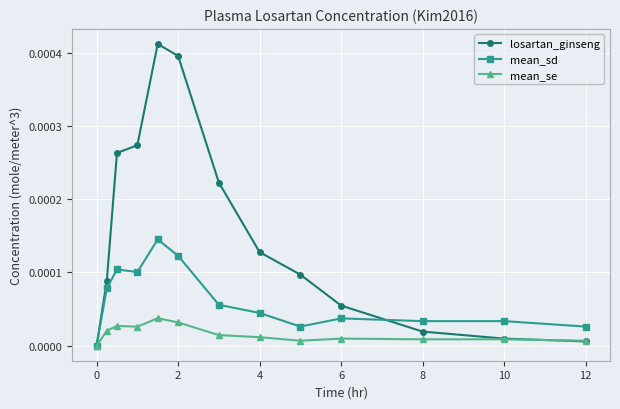

How many data points does each series have?

13